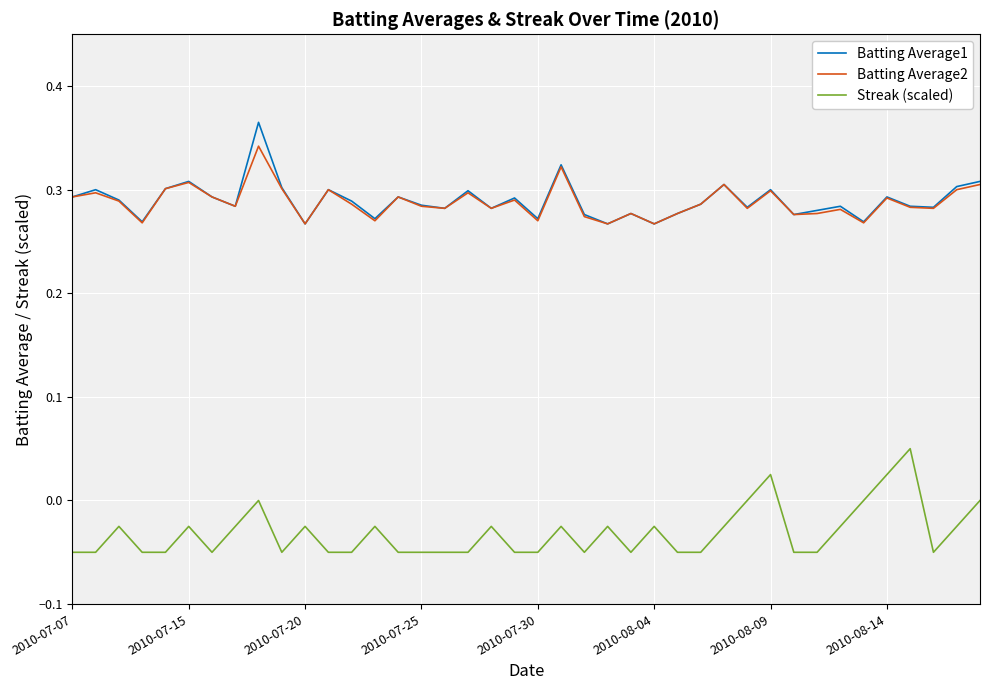

True or false: Streak (scaled) and Batting Average2 intersect in this chart.

False